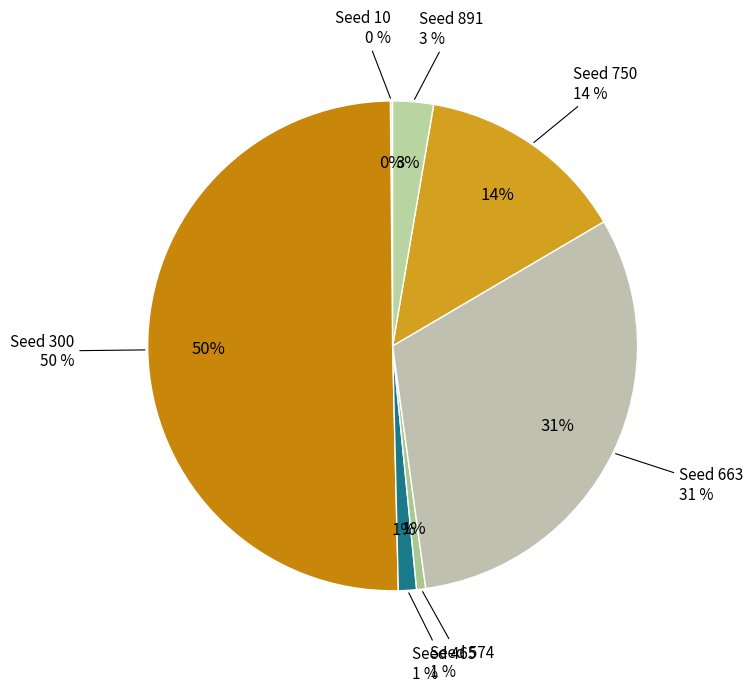

What is the largest slice in the pie chart?

Seed 300